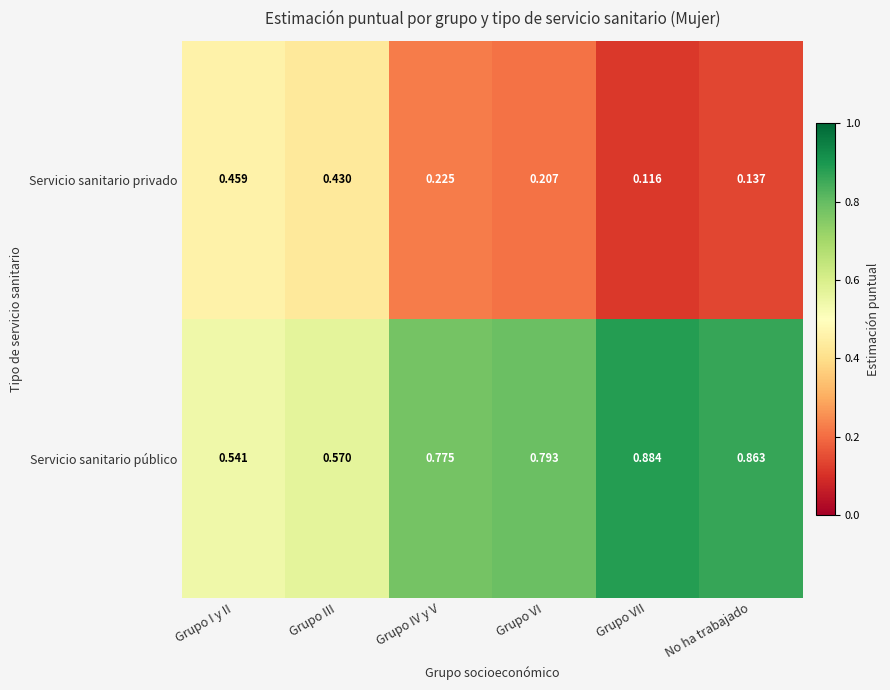

Which series has the largest total across all categories?

Servicio sanitario público